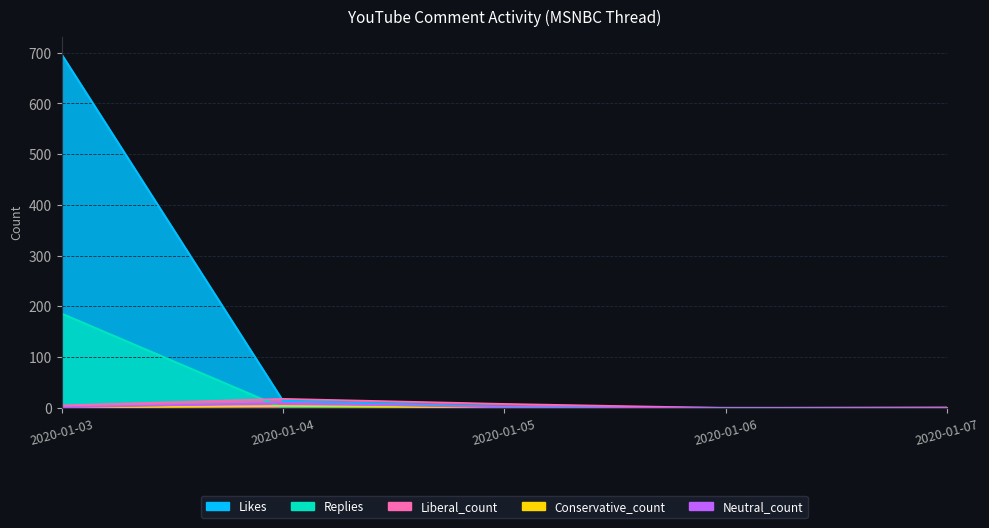

True or false: Replies has a value of 186 at 2020-01-03.

True